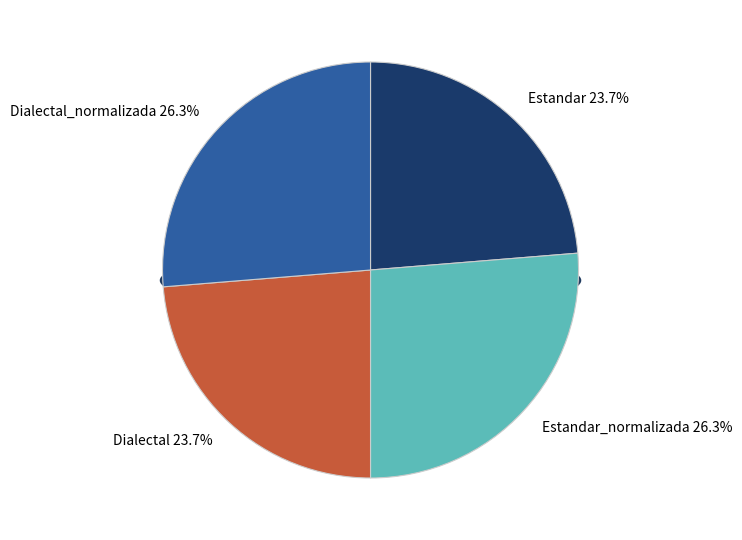

To the nearest percent, what portion does Estandar represent?

24%